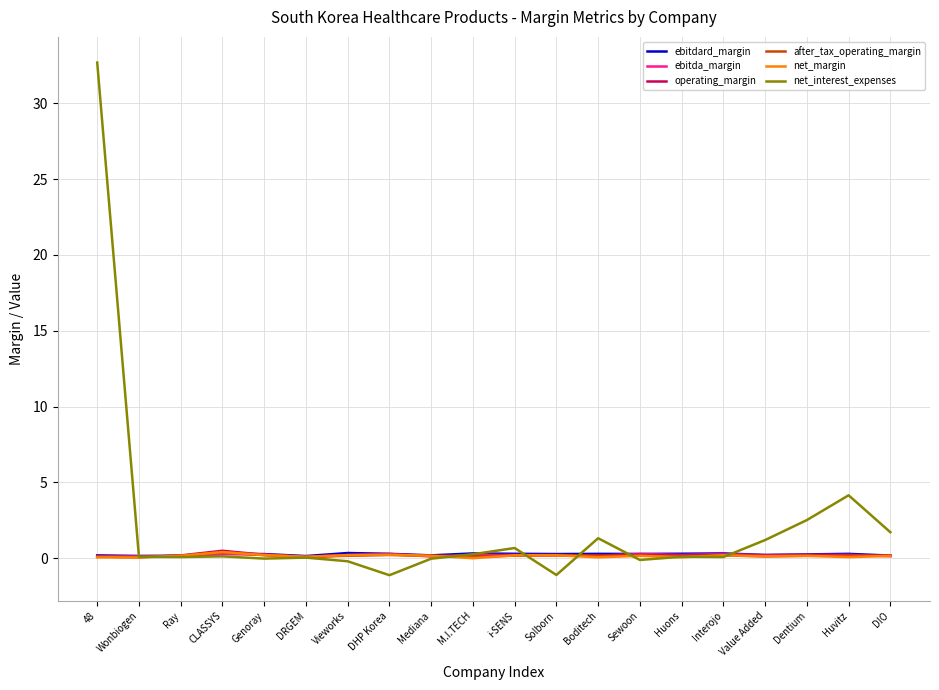

What is the spread (max minus min) of values at Dentium?

2.4